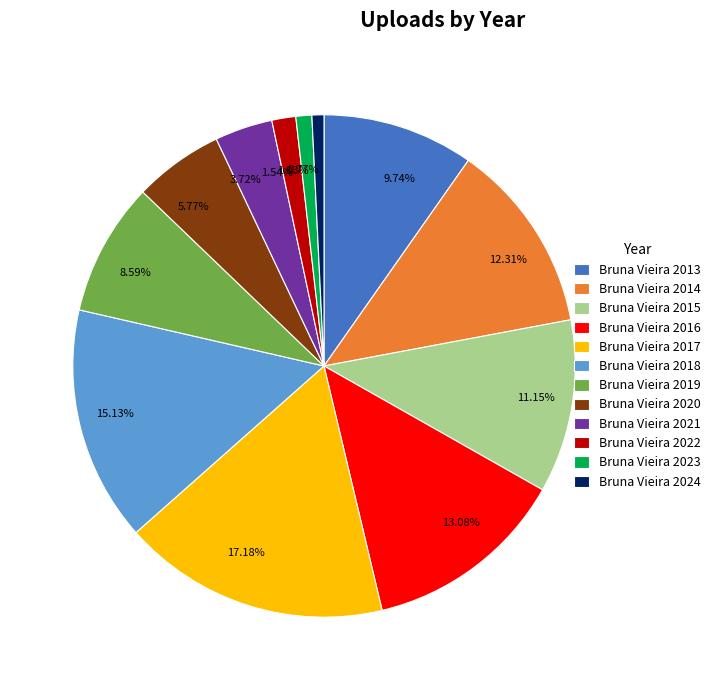

To the nearest percent, what is the difference between the largest and smallest slice percentages?

16%